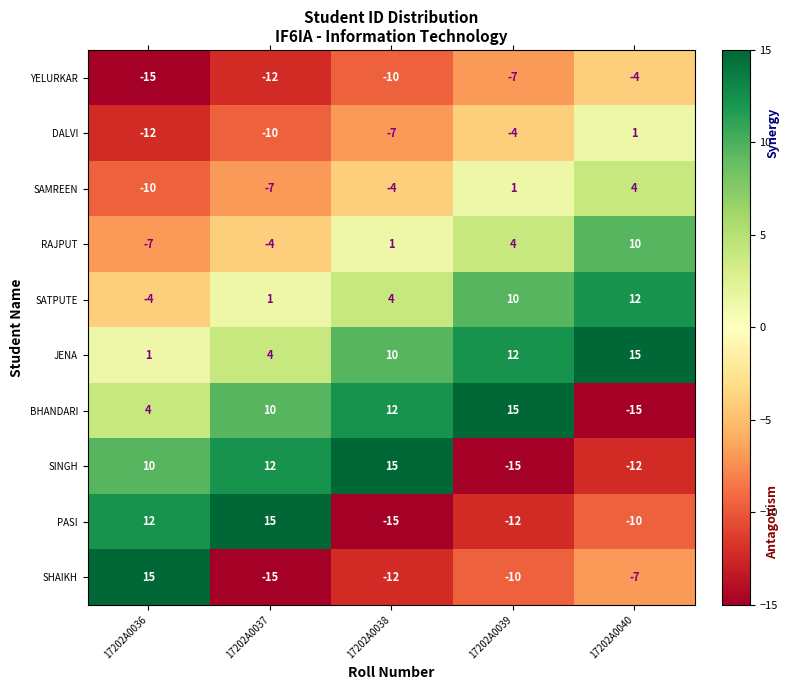

True or false: SINGH has a value of -15.0 at 17202A0039.

True